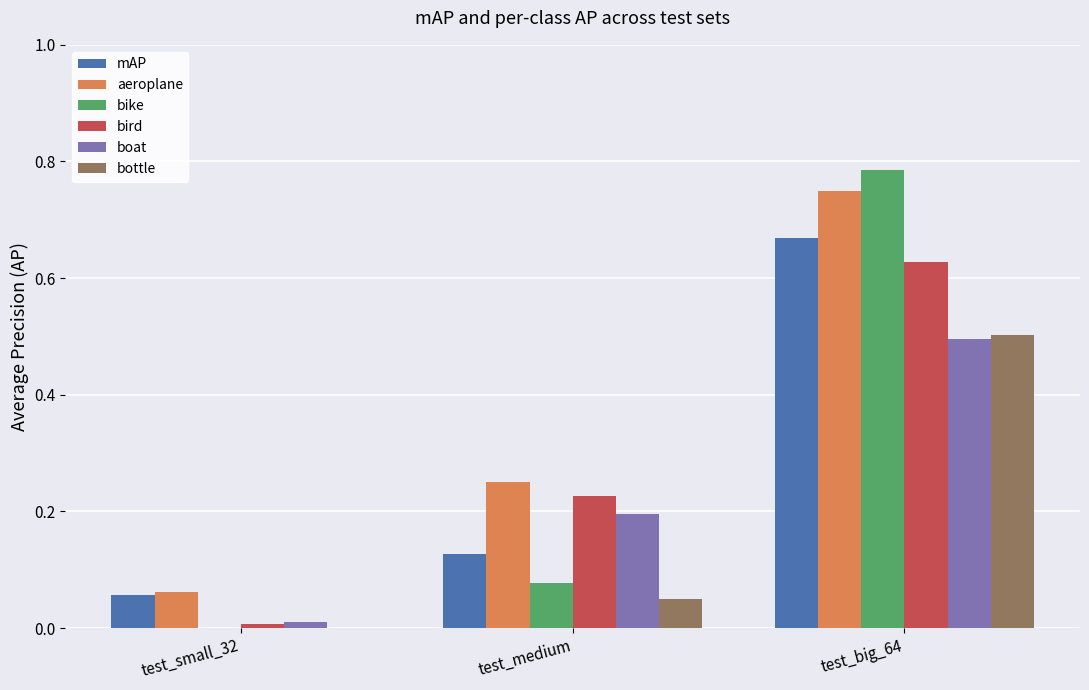

Which label corresponds to the largest value in the chart?

test_big_64